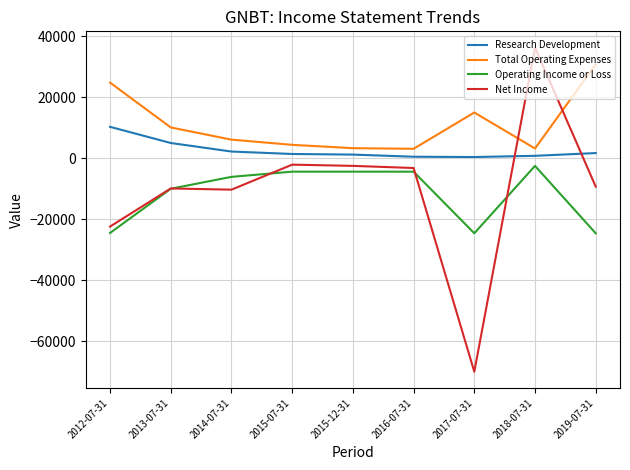

True or false: Operating Income or Loss and Total Operating Expenses intersect in this chart.

False